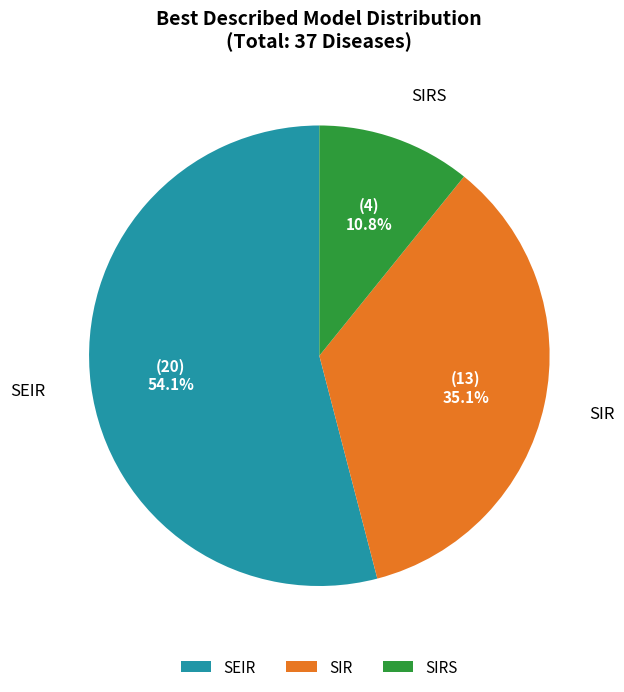

Rank the categories by value from lowest to highest.

SIRS, SIR, SEIR